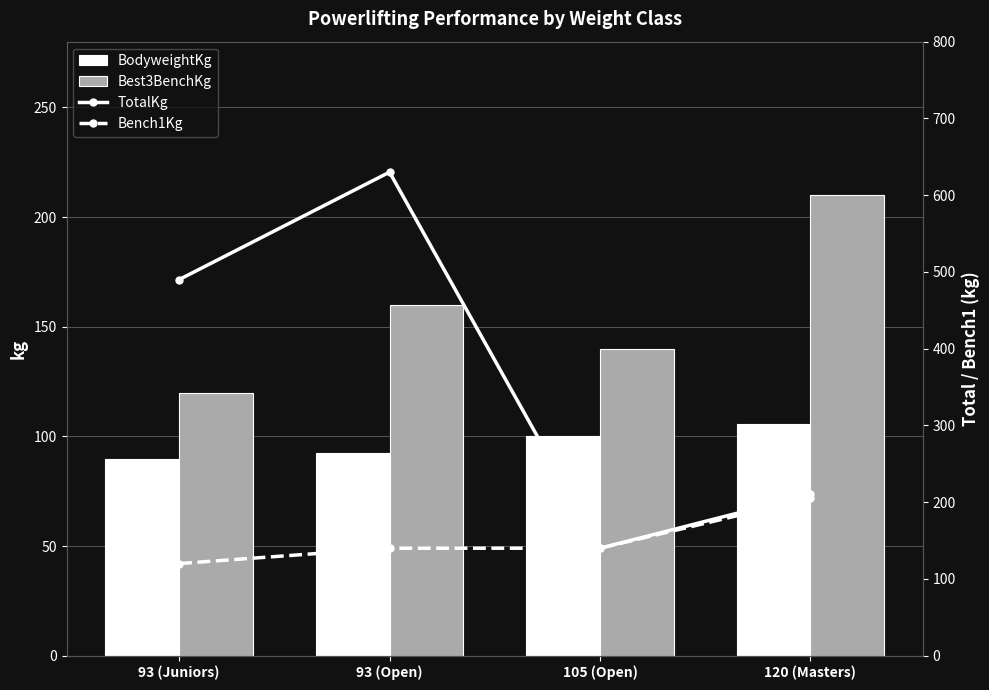

At how many categories does at least one series exceed 331?

2